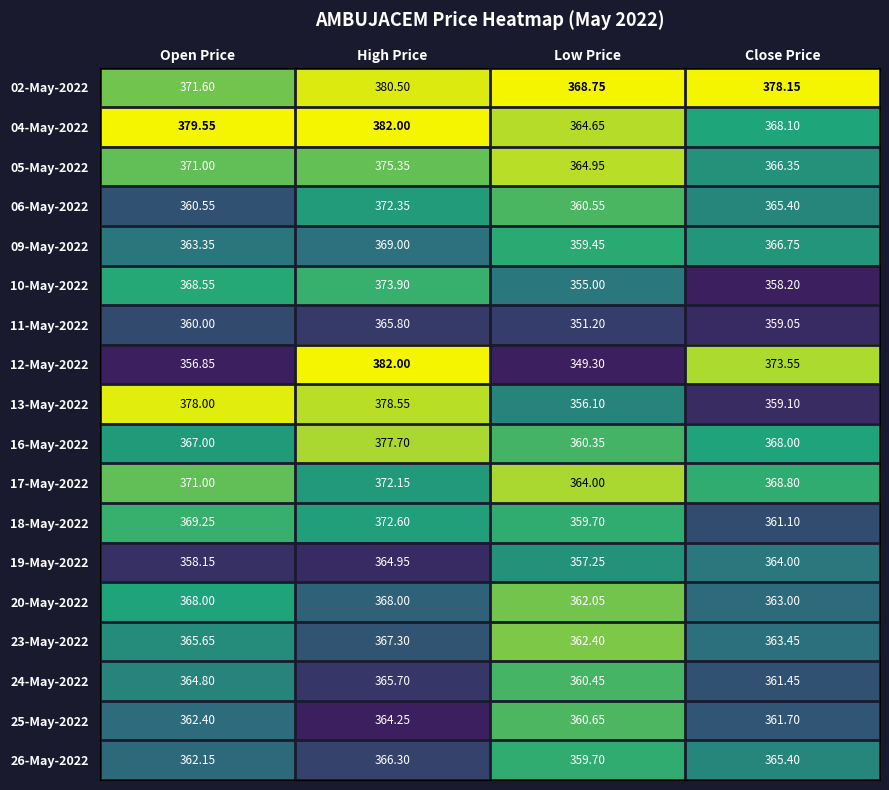

List the labels in order of 24-May-2022 value, smallest first.

Low Price, Close Price, Open Price, High Price